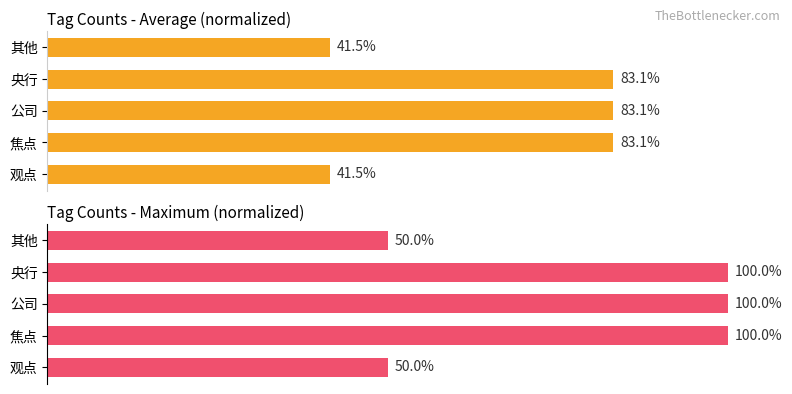

Rank the series at 其他 from lowest to highest value.

Average count, Maximum count